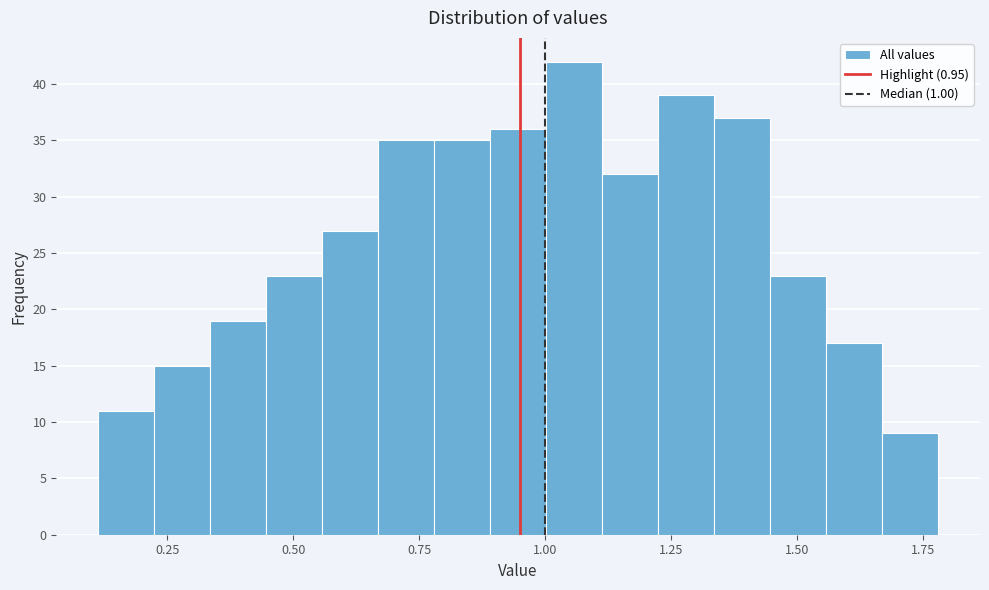

Read against the x-axis, roughly where is the centre of the tallest bar?

1.05